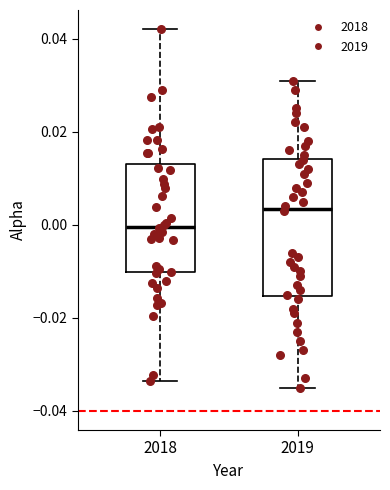

Where is the upper edge of the box at x = 2019 on the y-axis? The values are not printed on the chart, so give them approximately, as read against the axis.

0.014